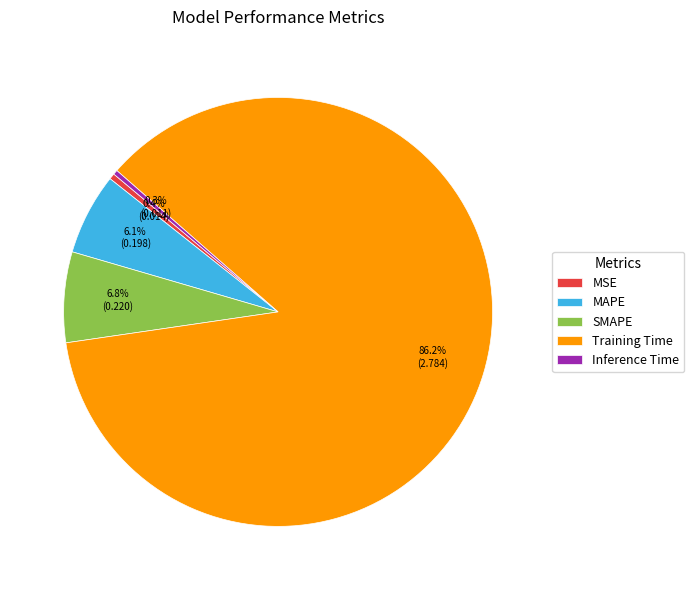

How many slices are in this pie chart?

5